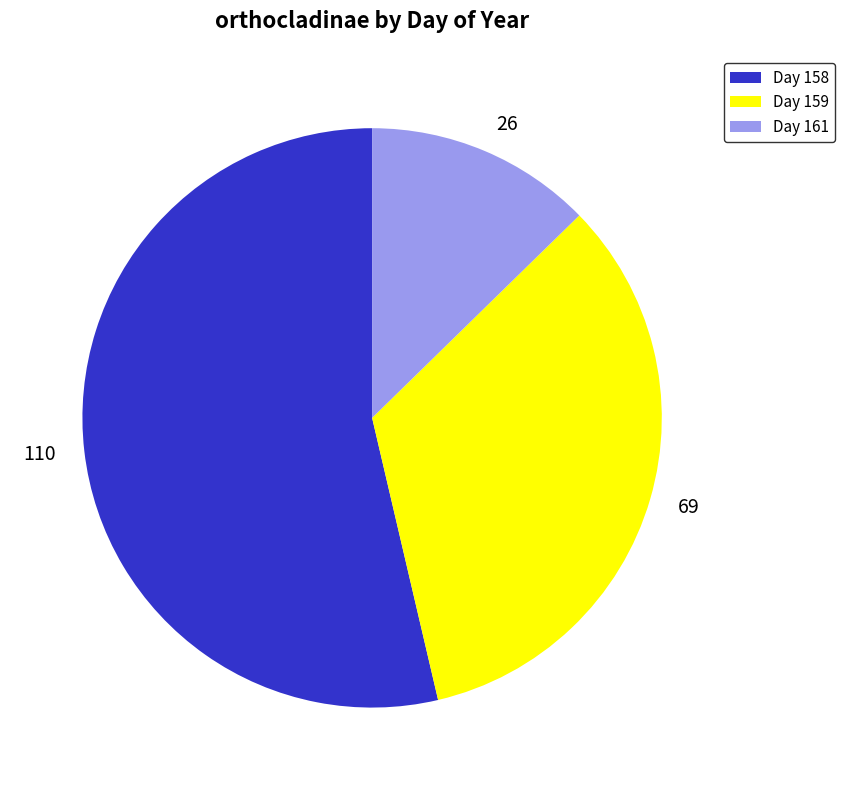

Does any single category account for the majority?

Yes